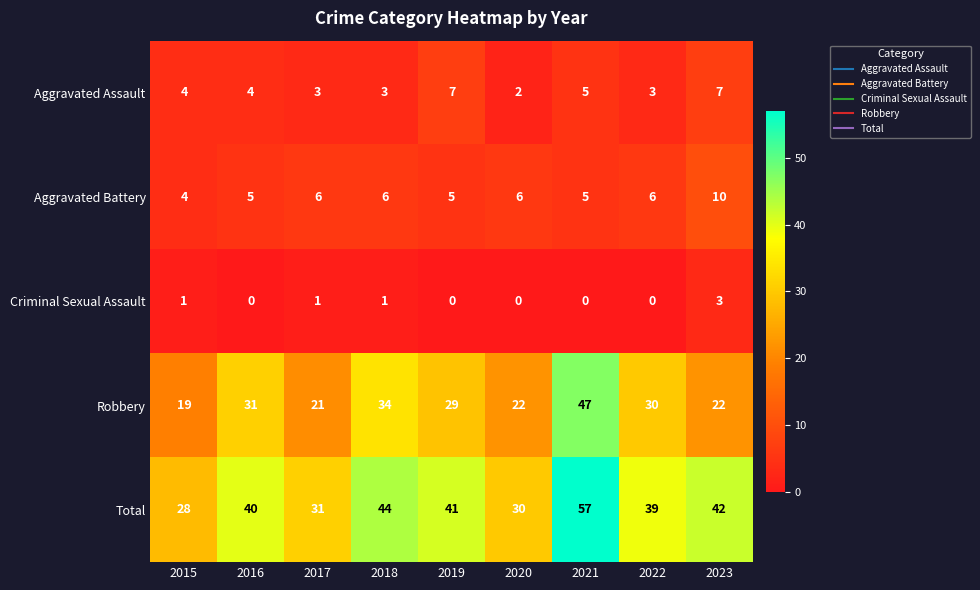

What is the difference between the maximum and second lowest values in the Aggravated Assault series?

4